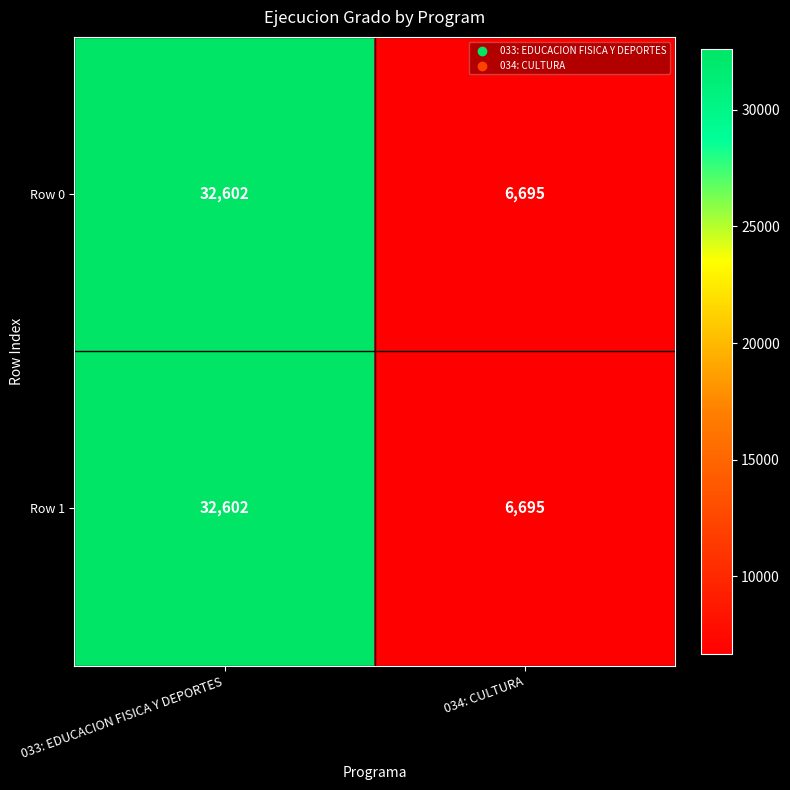

What value does the Row 1 series have at 033: EDUCACION FISICA Y DEPORTES?

32602